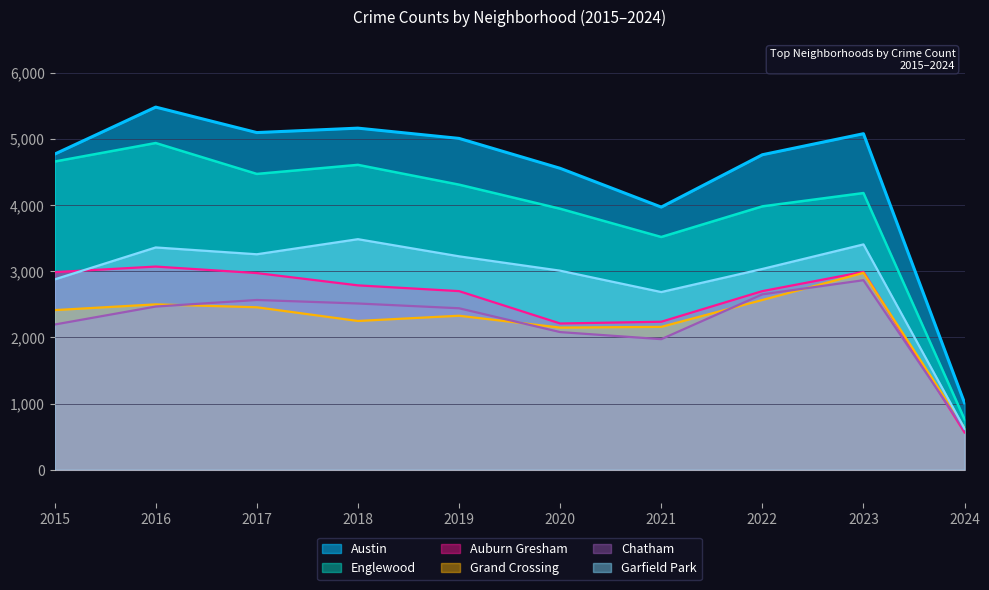

What is the spread (max minus min) of values at 2016?

3014